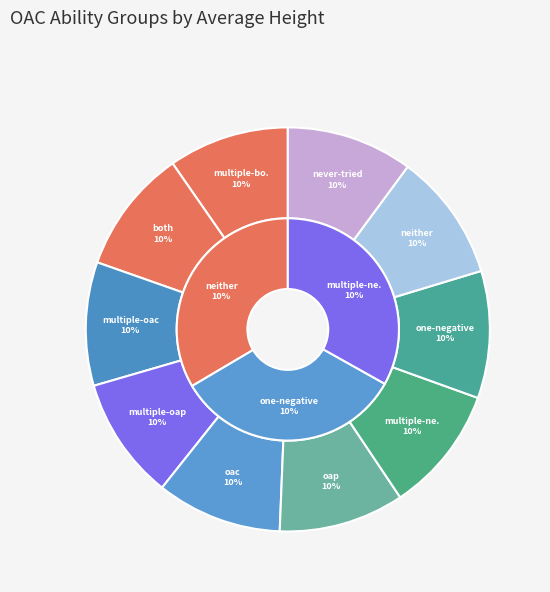

How many slices are in this pie chart?

10